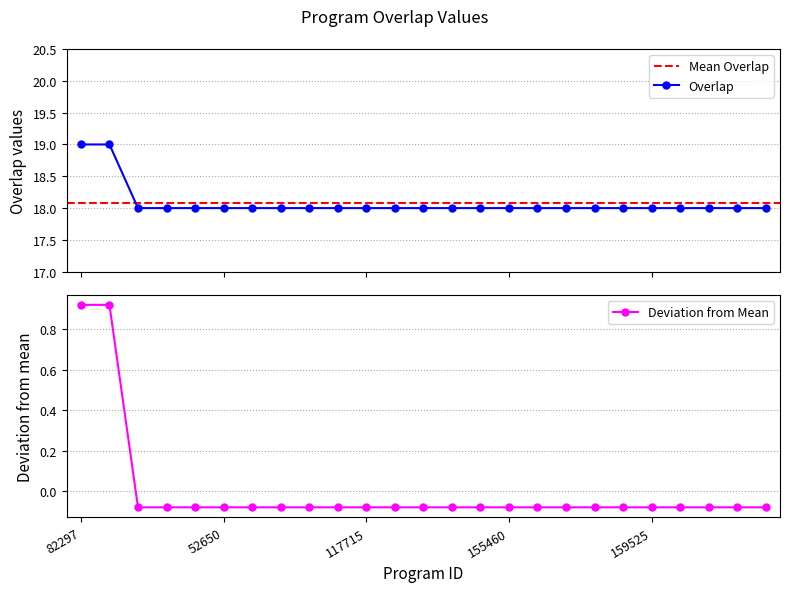

The chart shows a value of 18 at 160362. True or false?

True